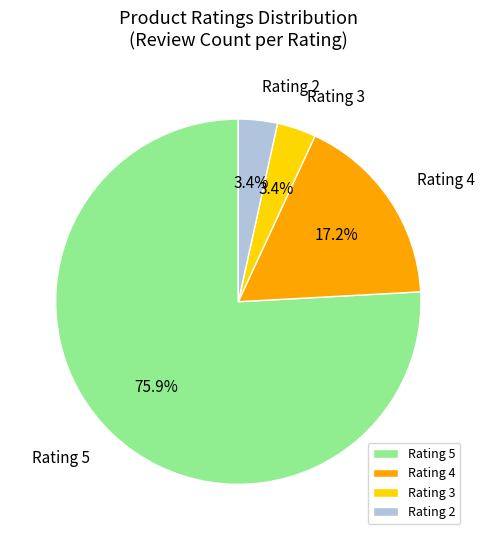

Which category has the biggest portion of the pie?

Rating 5